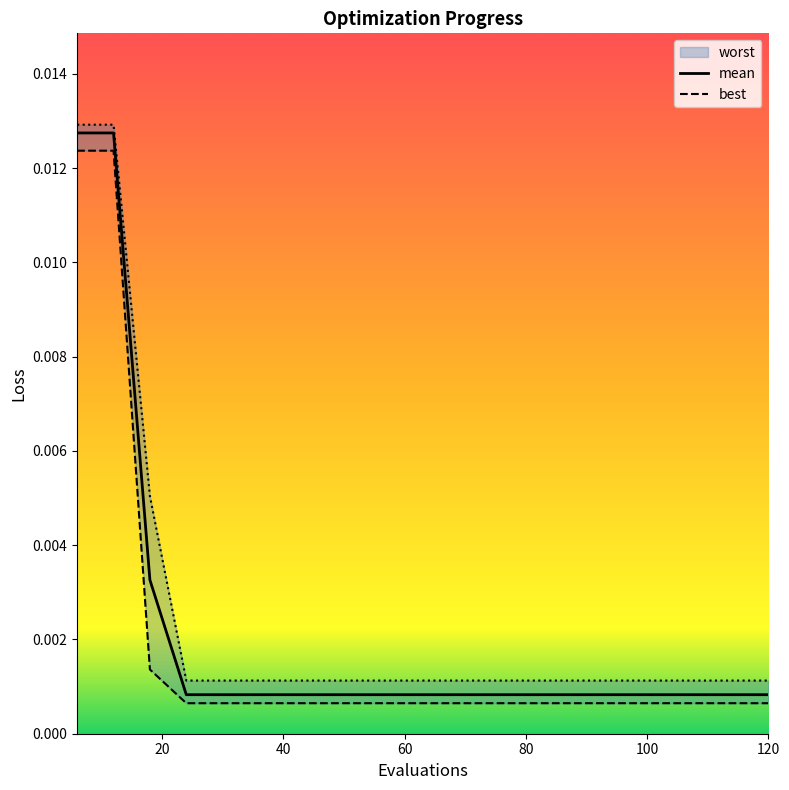

Is it true that mean equals 0.0 at 90?

False